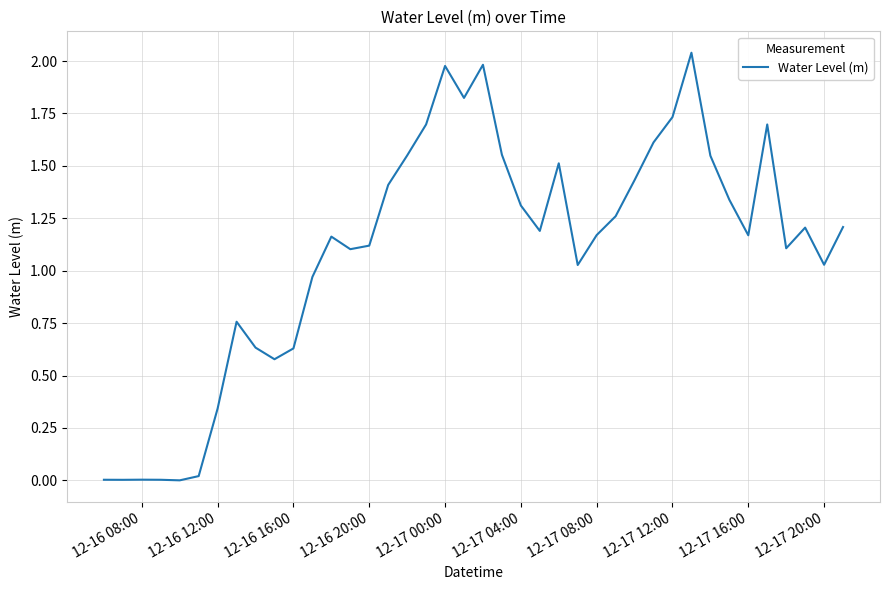

How many lines are shown in the chart?

1